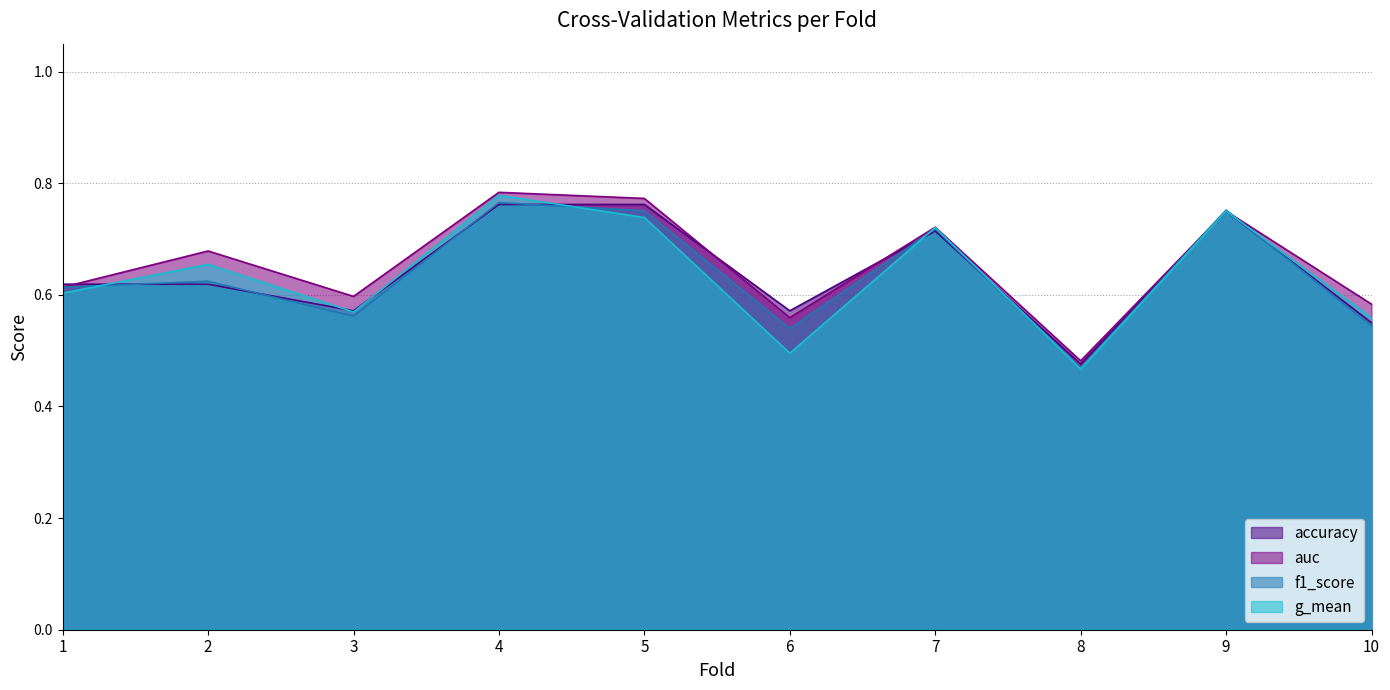

Where is the first local minimum for auc?

3